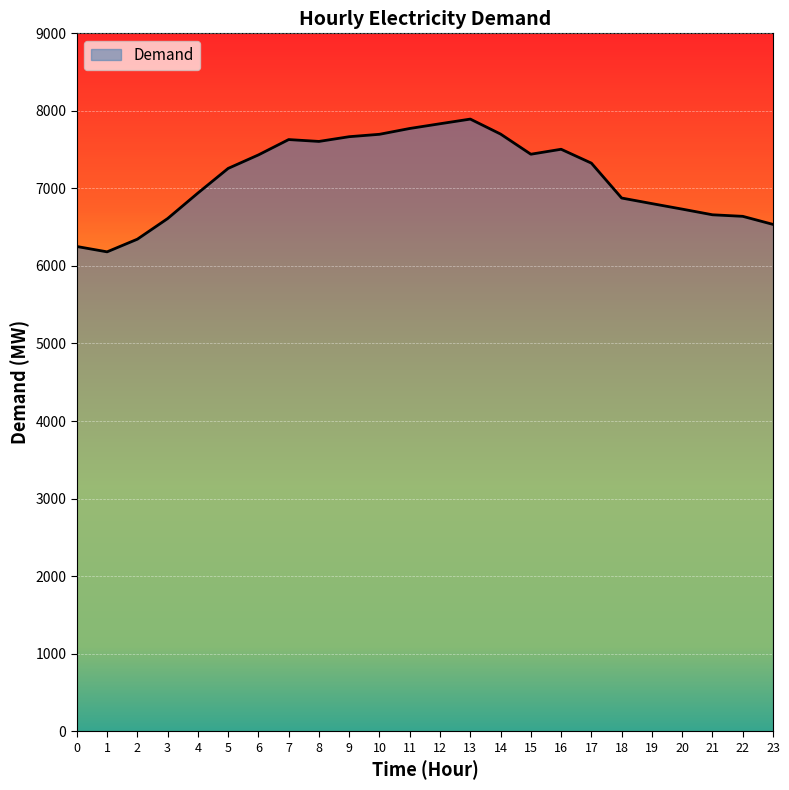

What is the smallest value displayed?

6182